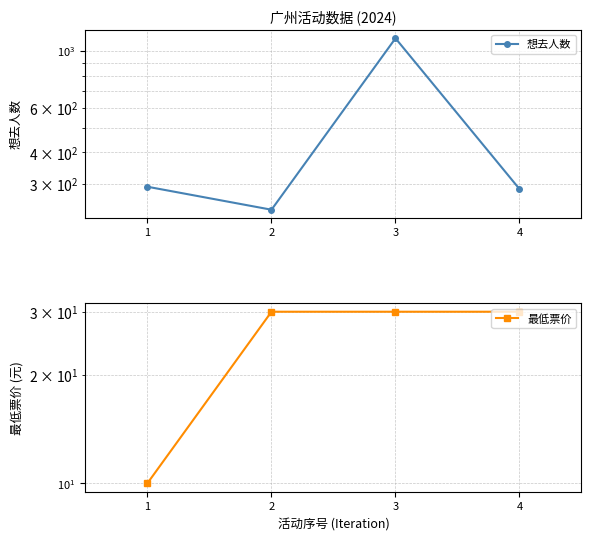

Which series has the largest range (max minus min)?

想去人数